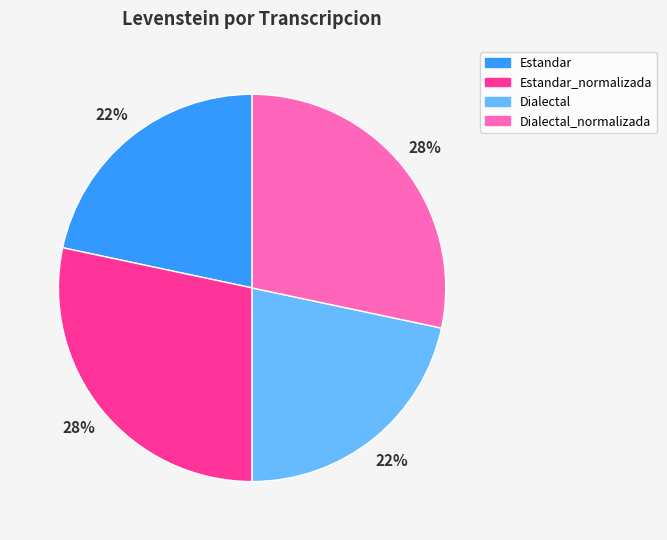

To the nearest percent, what is the average slice percentage?

25%